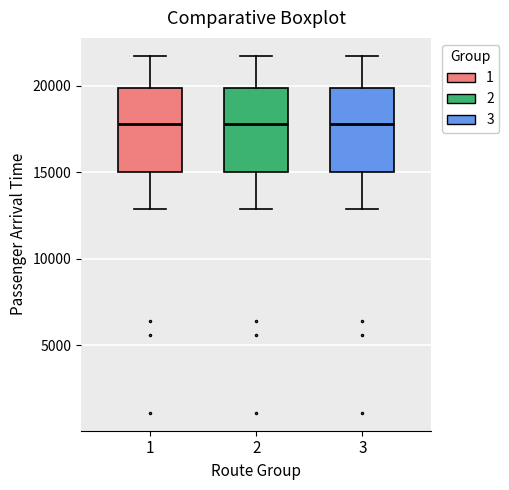

Reading left to right, transcribe this box plot: for each box, give where its median line is, the range the box spans, and where its two whiskers end, as read against the y-axis. The values are not printed on the chart, so give them approximately, as read against the axis.

1: median 18000, box 15000 to 20000, whiskers 13000 to 21500
2: median 18000, box 15000 to 20000, whiskers 13000 to 21500
3: median 18000, box 15000 to 20000, whiskers 13000 to 21500